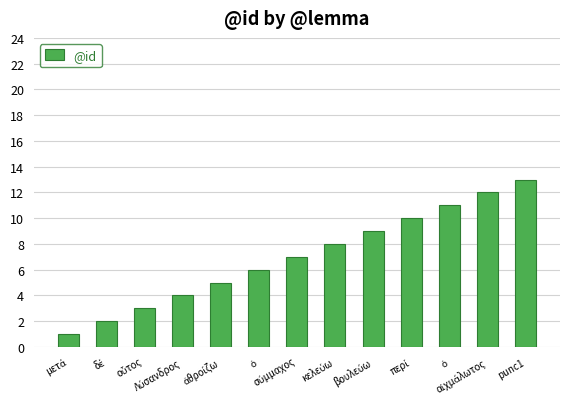

How many series are shown in this chart?

1